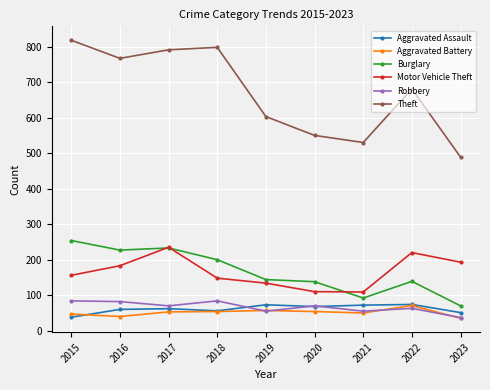

At which category is the sum across all series the highest?

2017